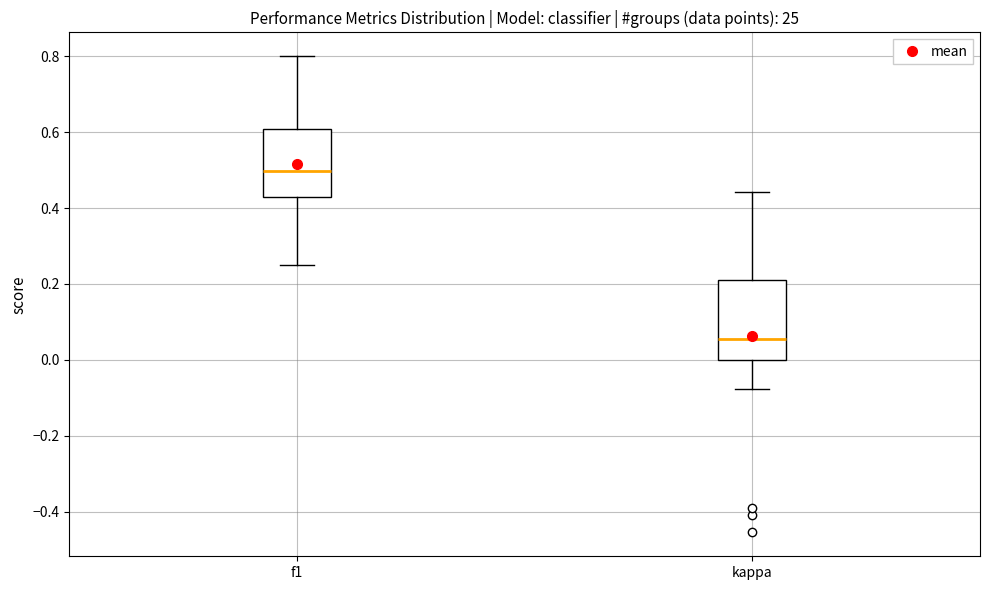

Reading left to right, transcribe this box plot: for each box, give where its median line is, the range the box spans, and where its two whiskers end, as read against the y-axis. The values are not printed on the chart, so give them approximately, as read against the axis.

f1: median 0.50, box 0.42 to 0.60, whiskers 0.26 to 0.80
kappa: median 0.06, box 0.00 to 0.22, whiskers -0.08 to 0.44